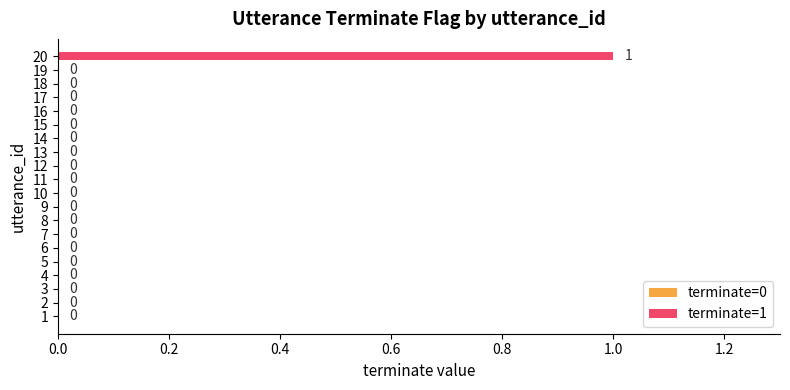

Reading top to bottom, transcribe all the data shown in this chart.

20=1	19=0	18=0	17=0	16=0	15=0	14=0	13=0	12=0	11=0	10=0	9=0	8=0	7=0	6=0	5=0	4=0	3=0	2=0	1=0